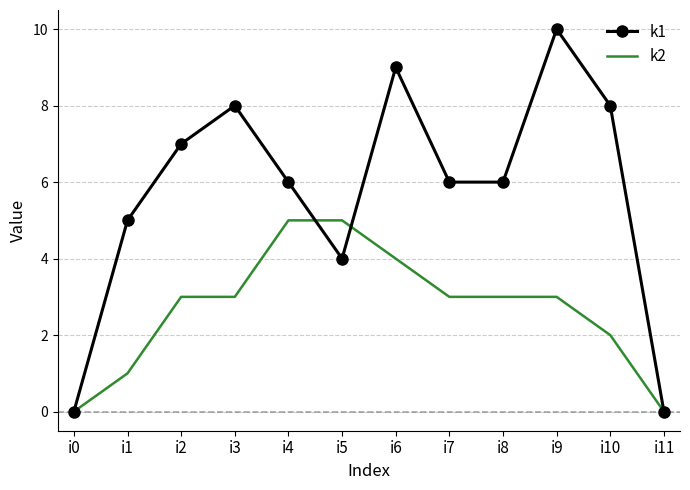

What is the difference between the highest and lowest values at i4?

1